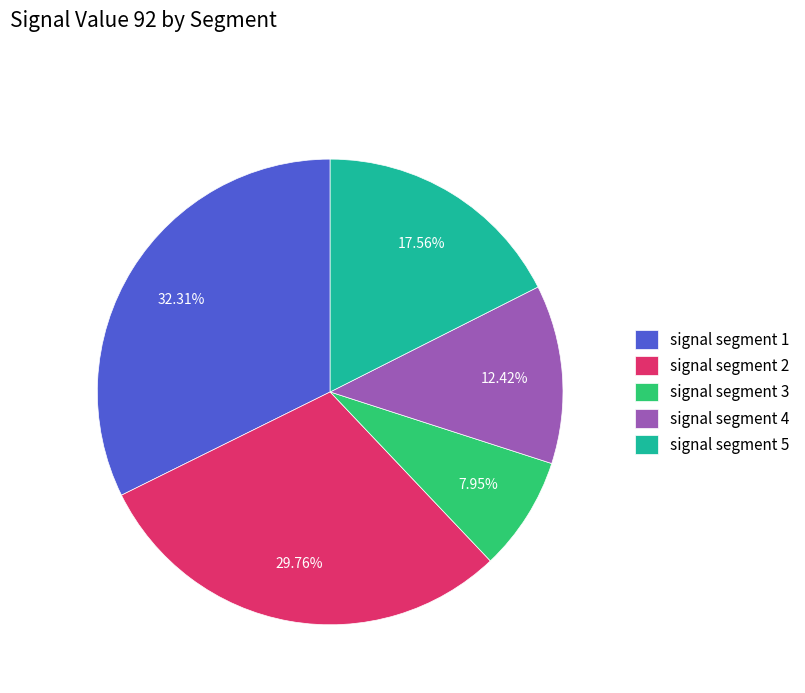

Does signal segment 5 account for over 50% of the chart?

No